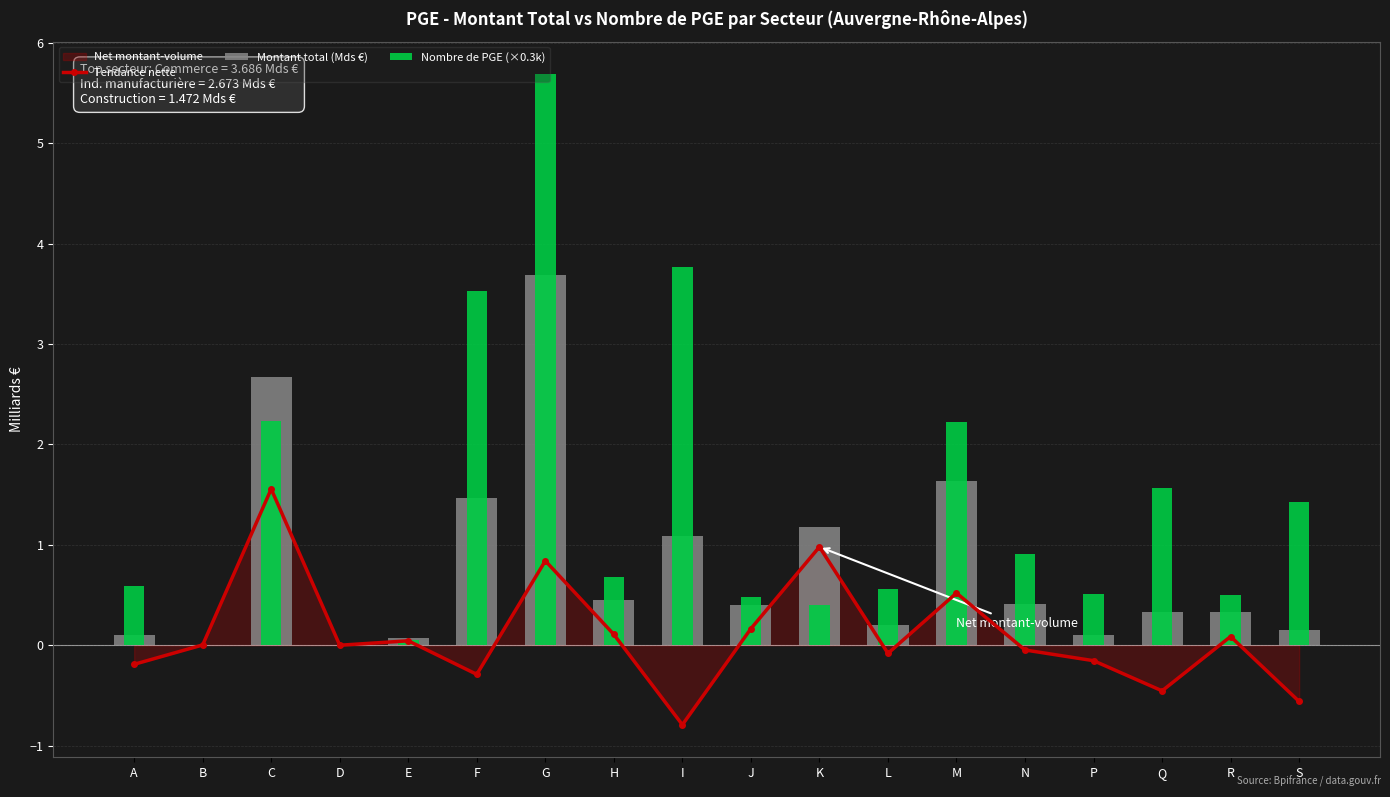

Between L and S, which series saw the biggest shift?

Nombre de PGE (×0.3k)